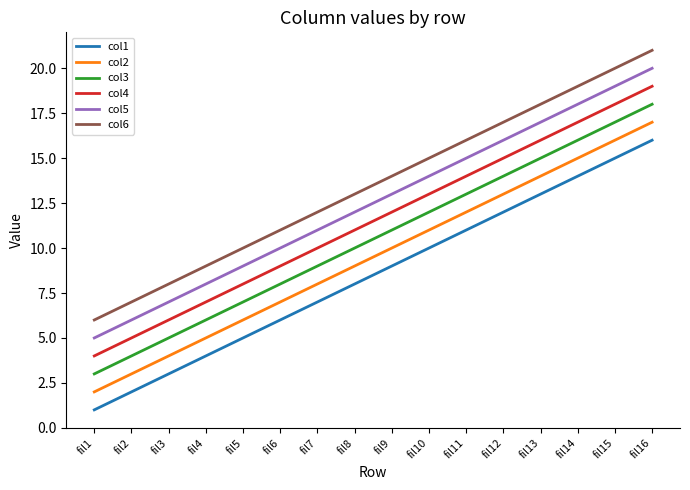

Is it true that col2 equals 3 at fil1?

False